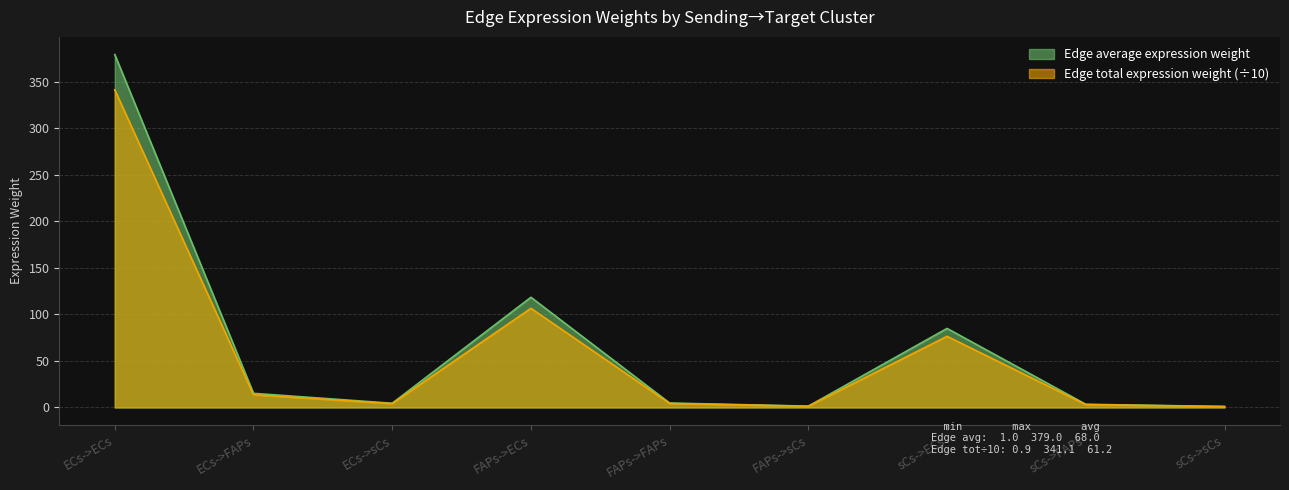

What is the total value across all series at sCs->sCs?

1.9